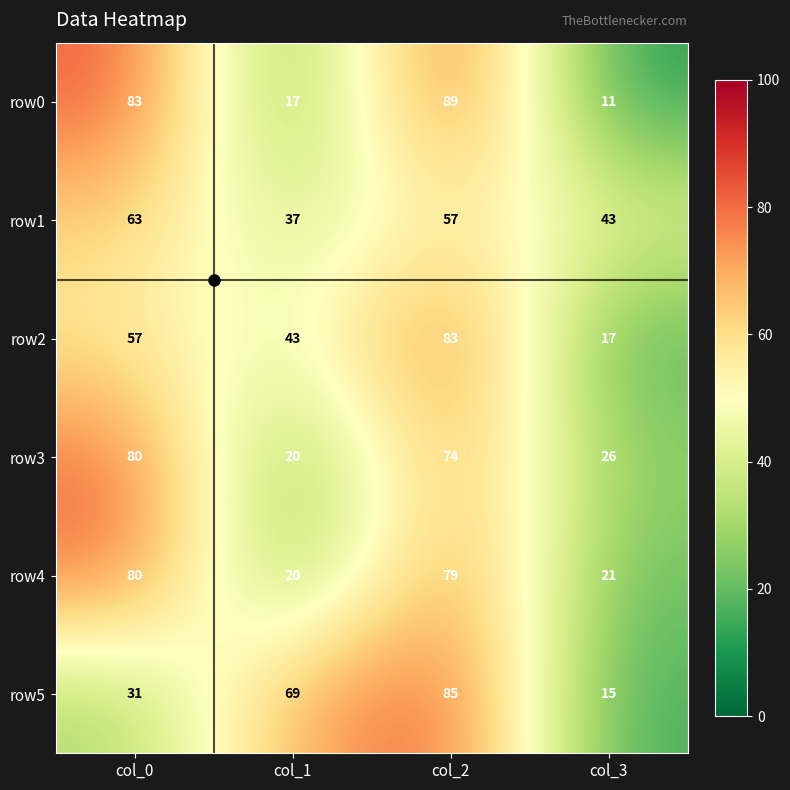

At which category is the sum across all series the highest?

col_2